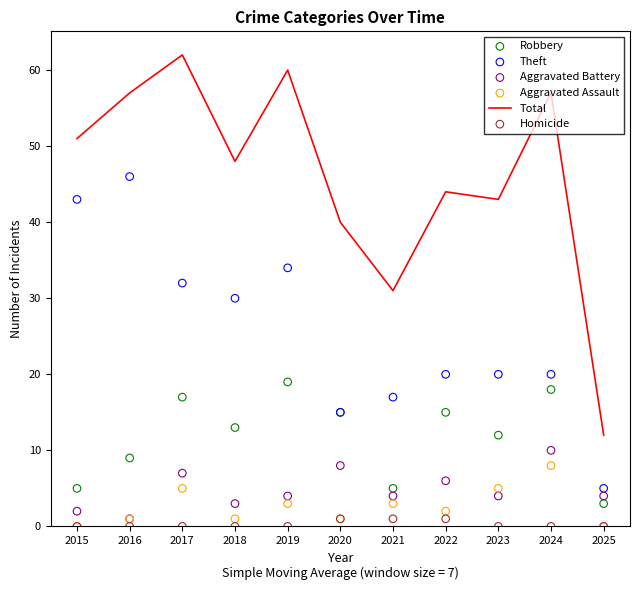

Which series reaches the maximum Y coordinate?

Total